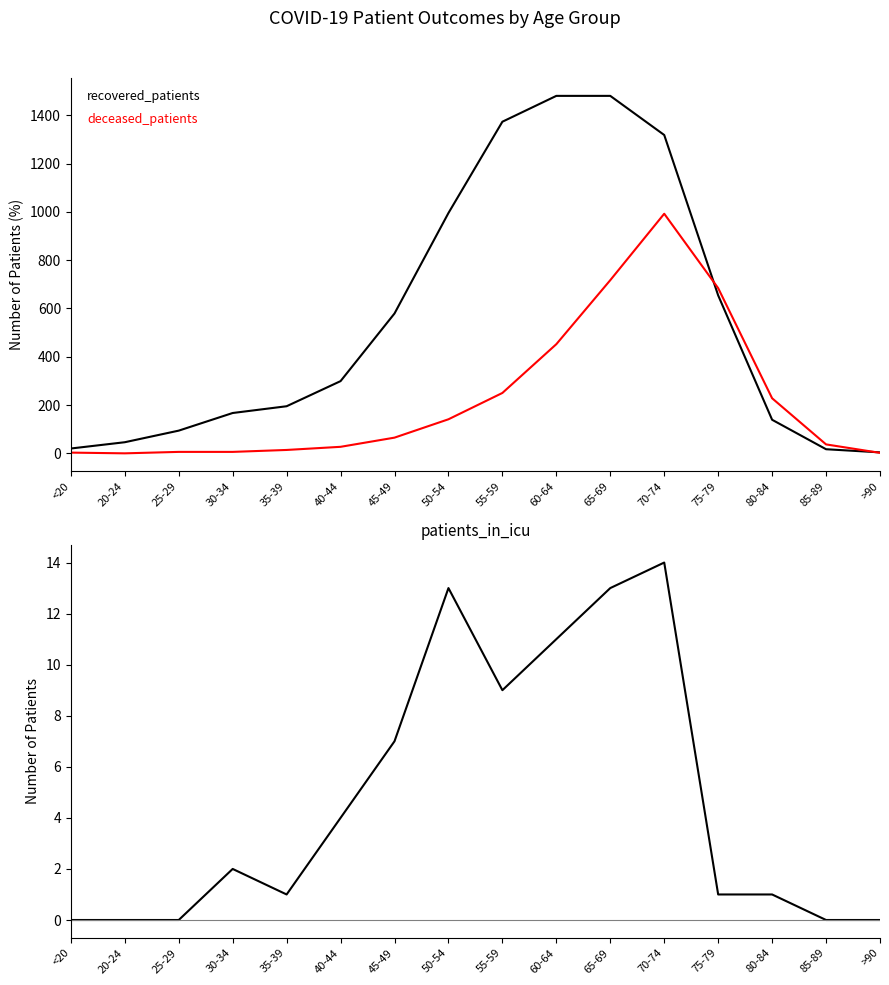

Which series has the widest spread of values?

recovered_patients